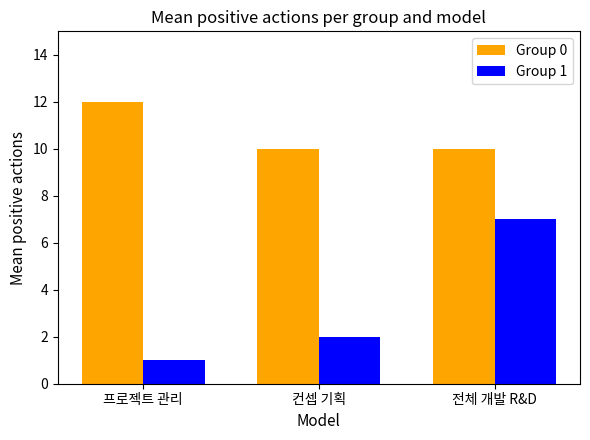

What is the label of the 3rd bar from the left?

전체 개발 R&D